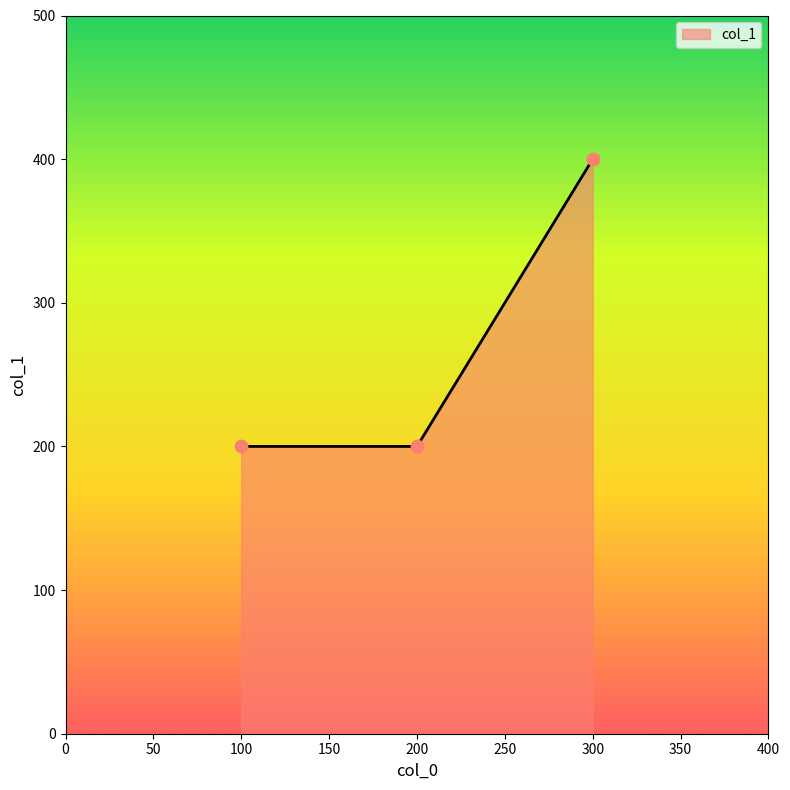

What is the change in value from 100 to 300?

+200